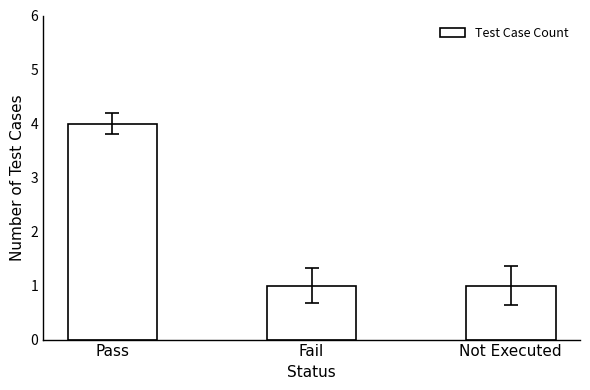

What is the difference between the values at Not Executed and Pass?

3